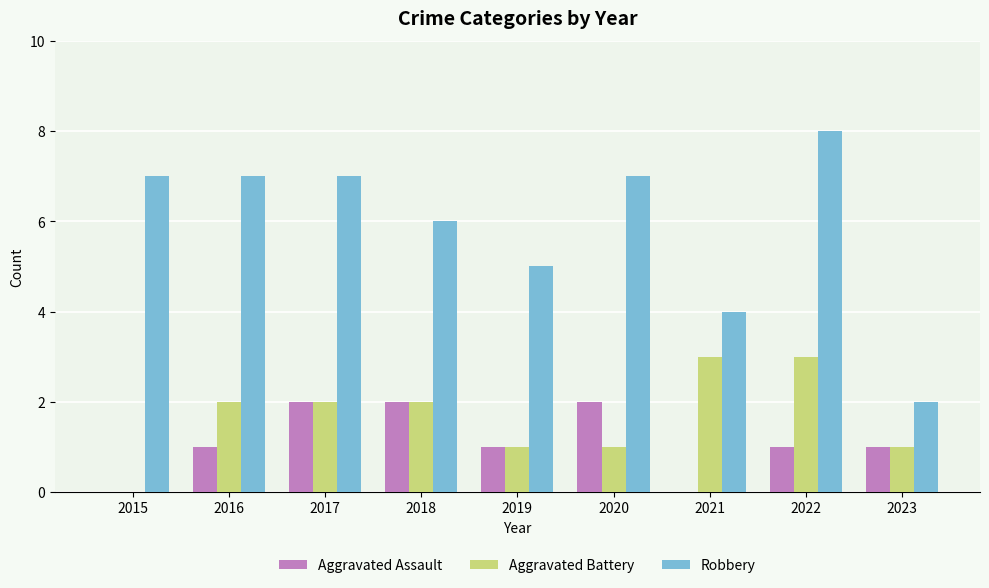

Reading left to right, extract all data points from this chart.

Aggravated Assault: 0	1	2	2	1	2	0	1	1
Aggravated Battery: 0	2	2	2	1	1	3	3	1
Robbery: 7	7	7	6	5	7	4	8	2